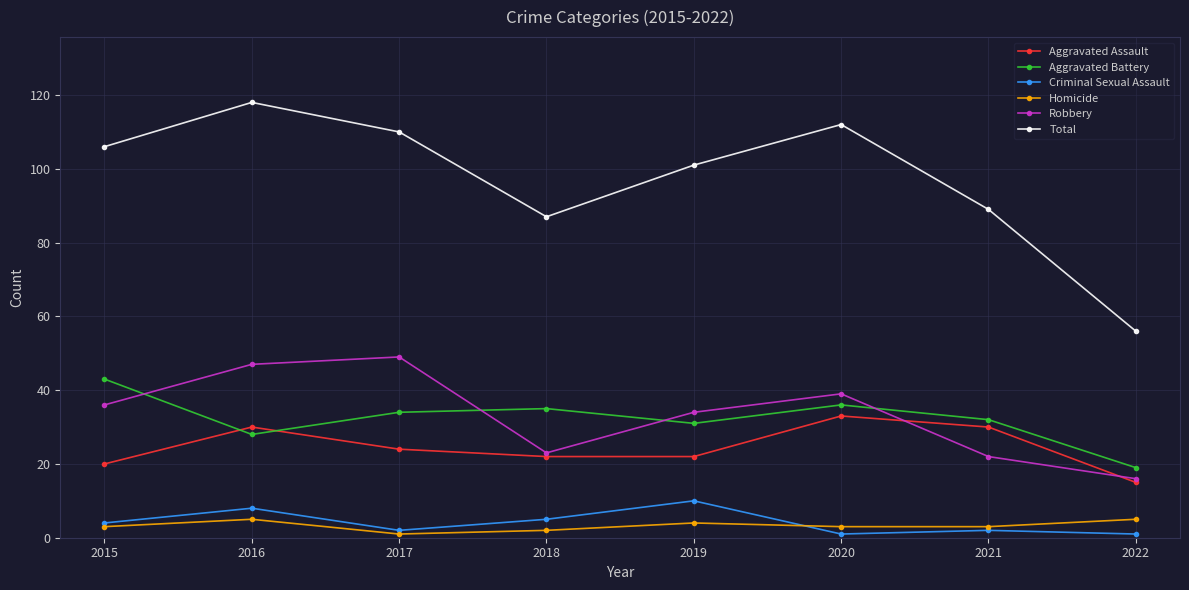

At how many categories does at least one series exceed 61?

7